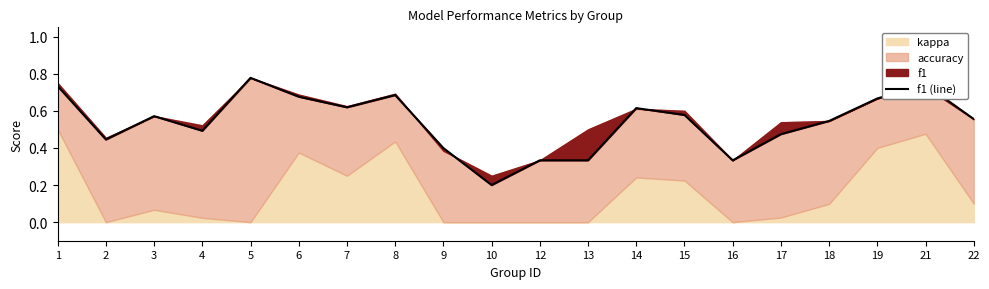

How many categories are shown in the chart?

20